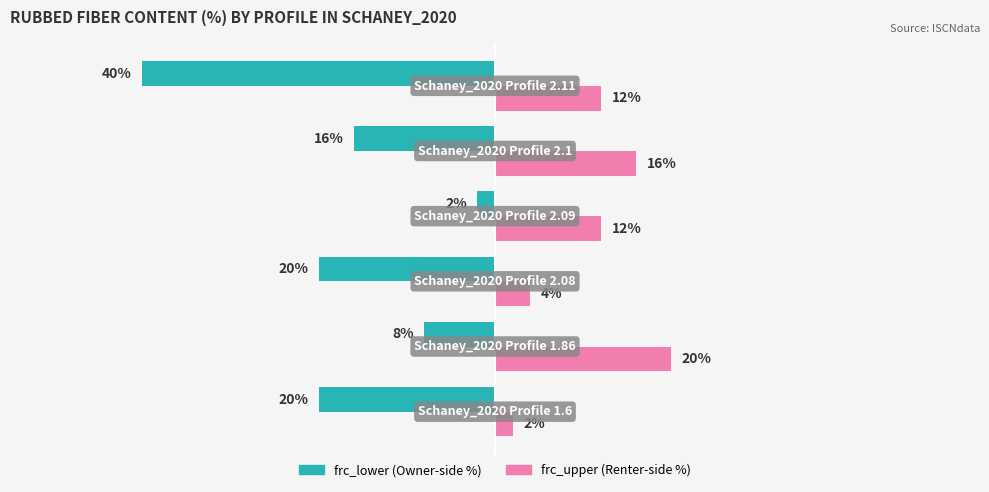

How many groups of bars are there?

6